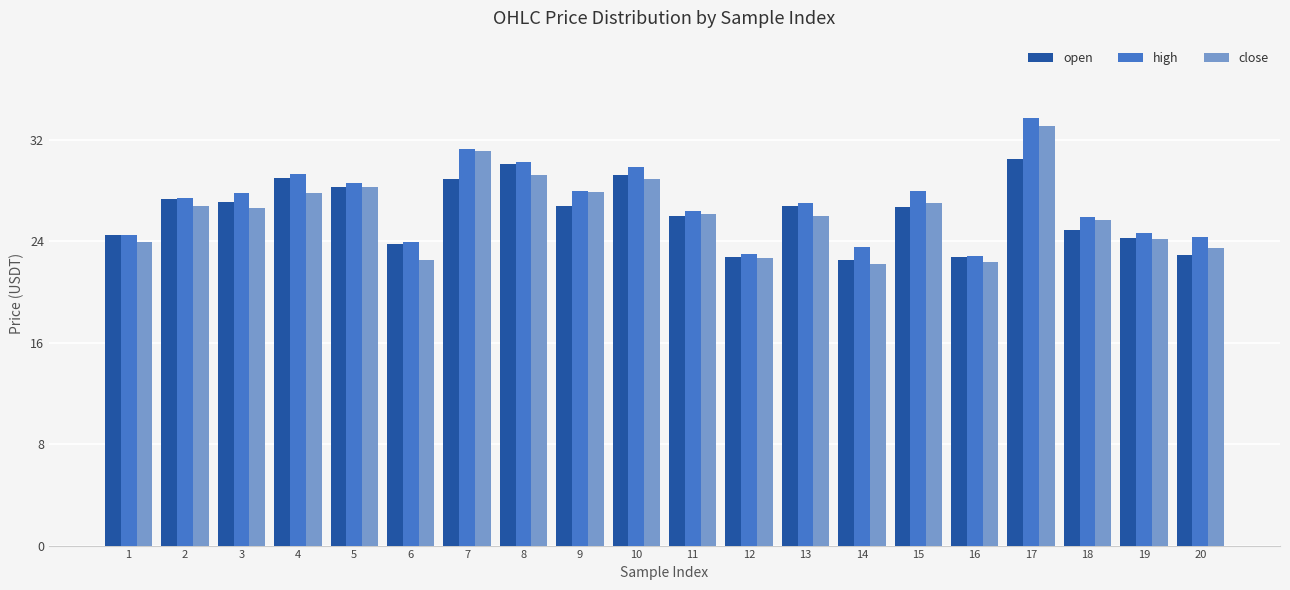

At 4, list the series in order from largest to smallest.

high, open, close